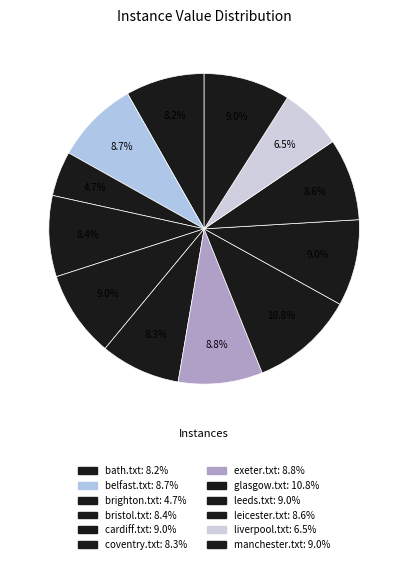

To the nearest percent, what is the difference between the glasgow.txt and leeds.txt slice percentages?

2%